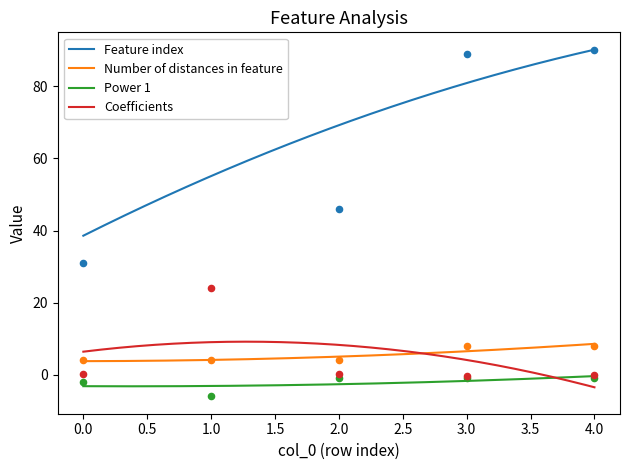

What are all the series names shown in the legend?

Feature index, Number of distances in feature, Power 1, Coefficients